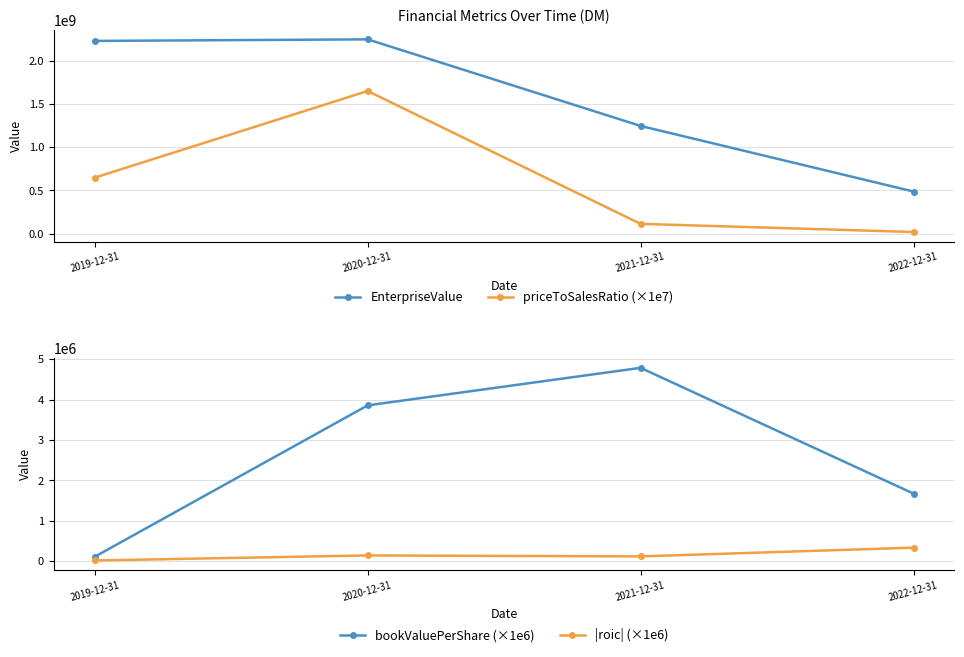

What is the total value across all series at 2019-12-31?

2875890406.6